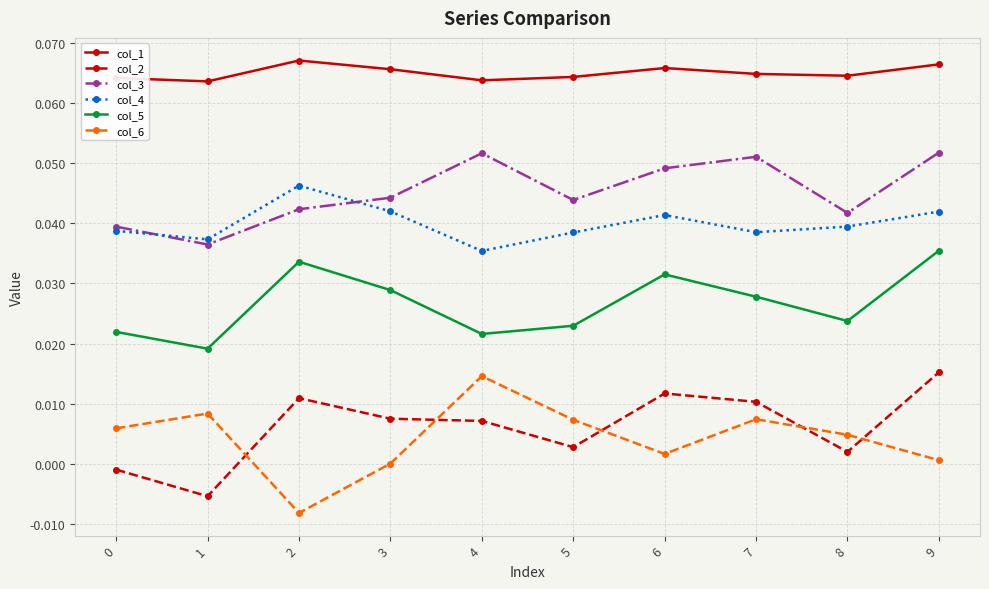

At how many categories does at least one series exceed 0?

10